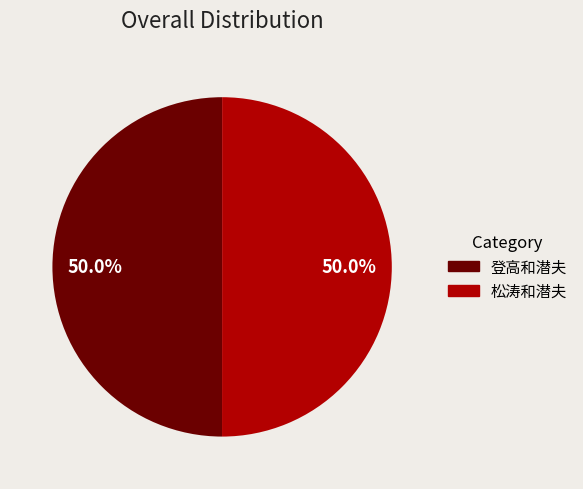

How many segments does this pie chart have?

2